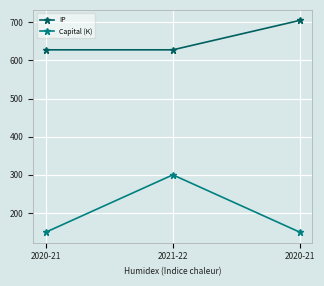

List the series in order of their overall mean, highest first.

IP, Capital (K)